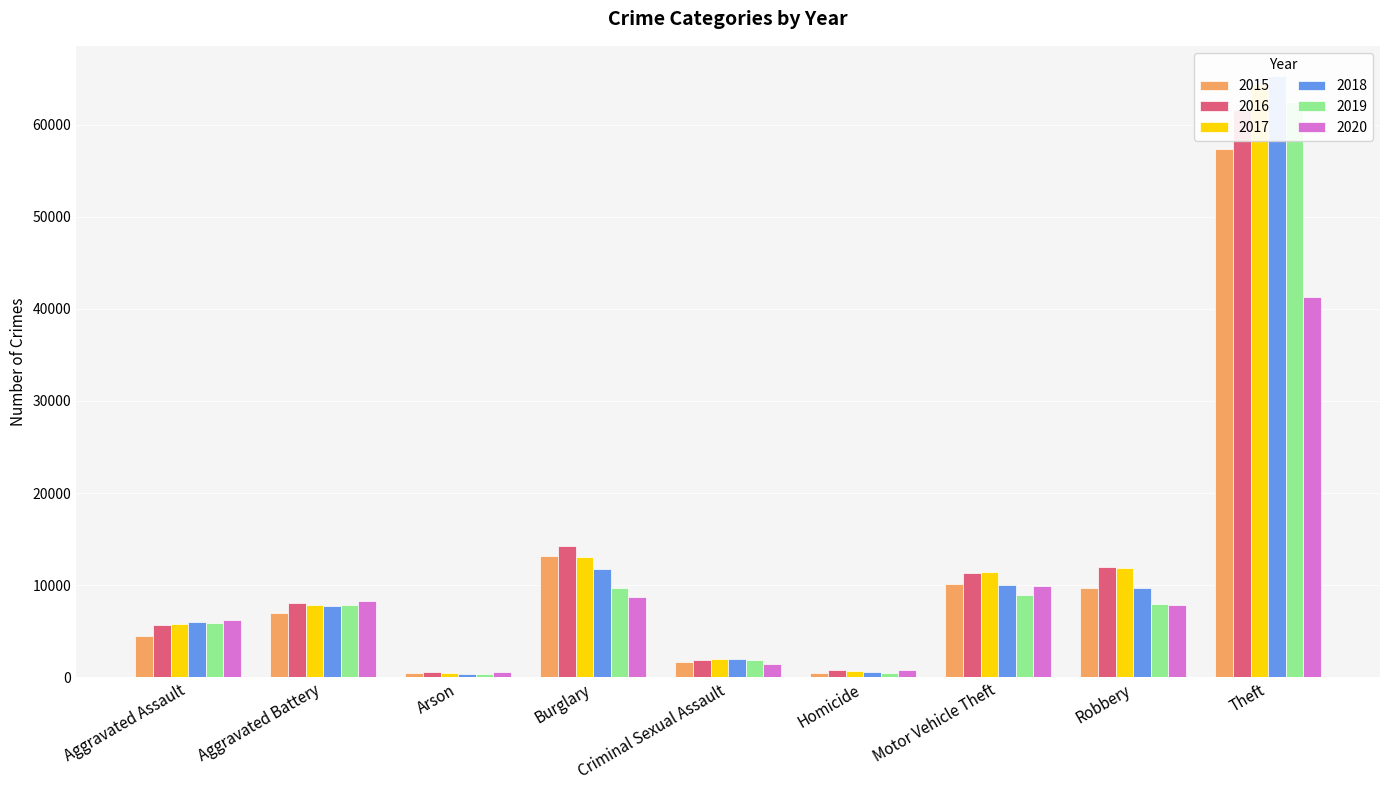

What is the minimum value shown in the chart?

373